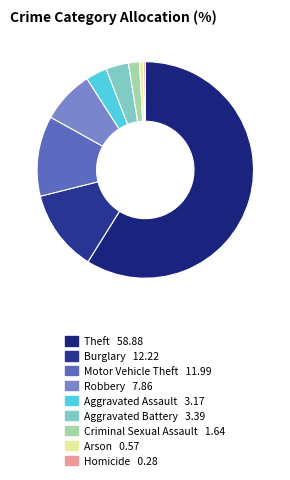

How many slices are in this pie chart?

9